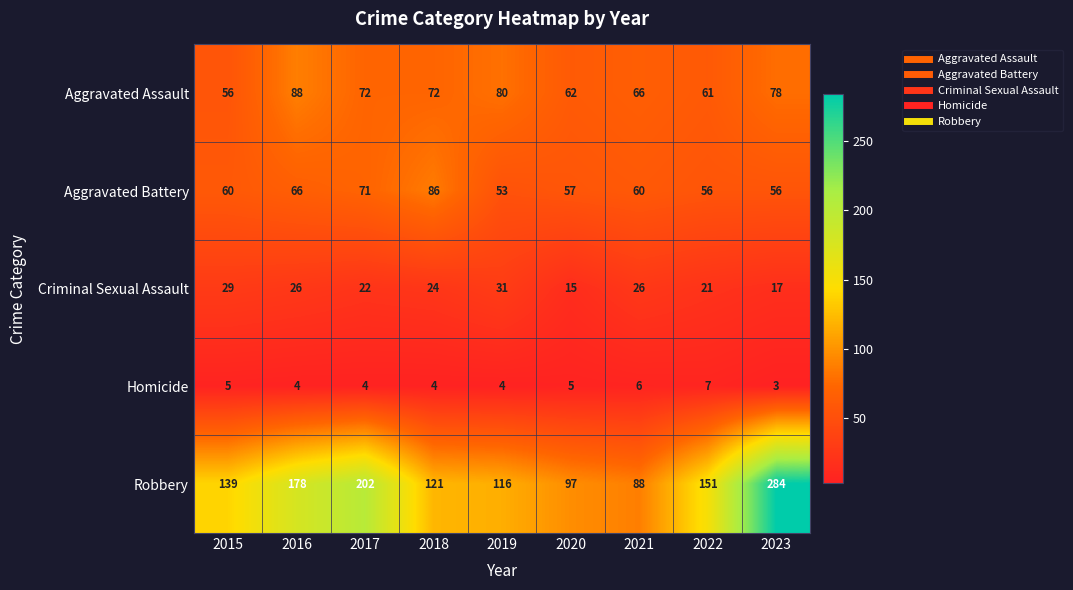

Between 2018 and 2021, which series saw the biggest shift?

Robbery